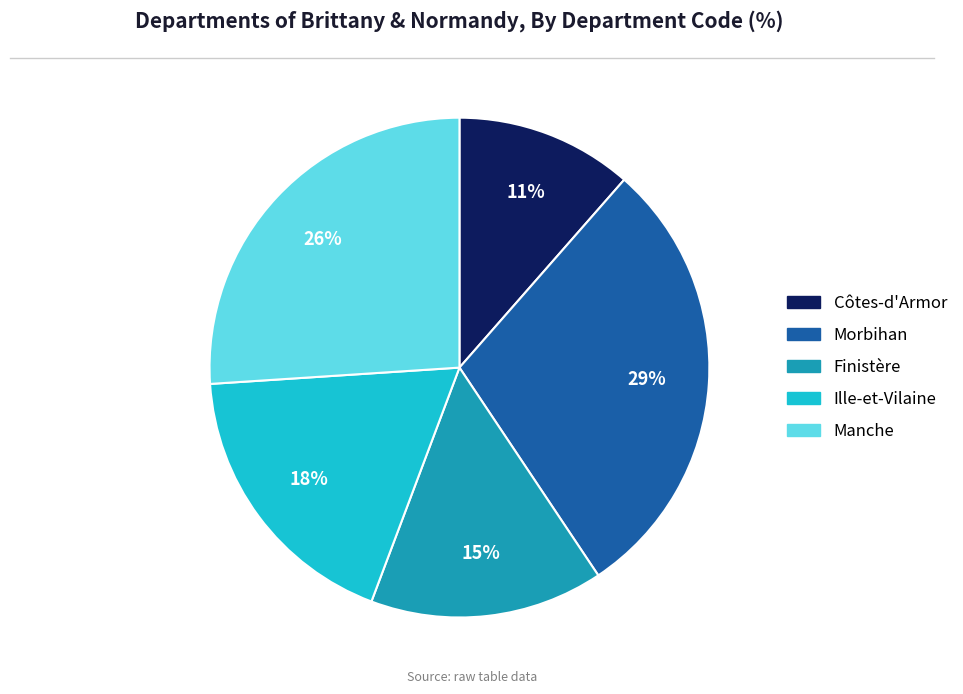

To the nearest percent, what percentage of the pie is Ille-et-Vilaine?

18%